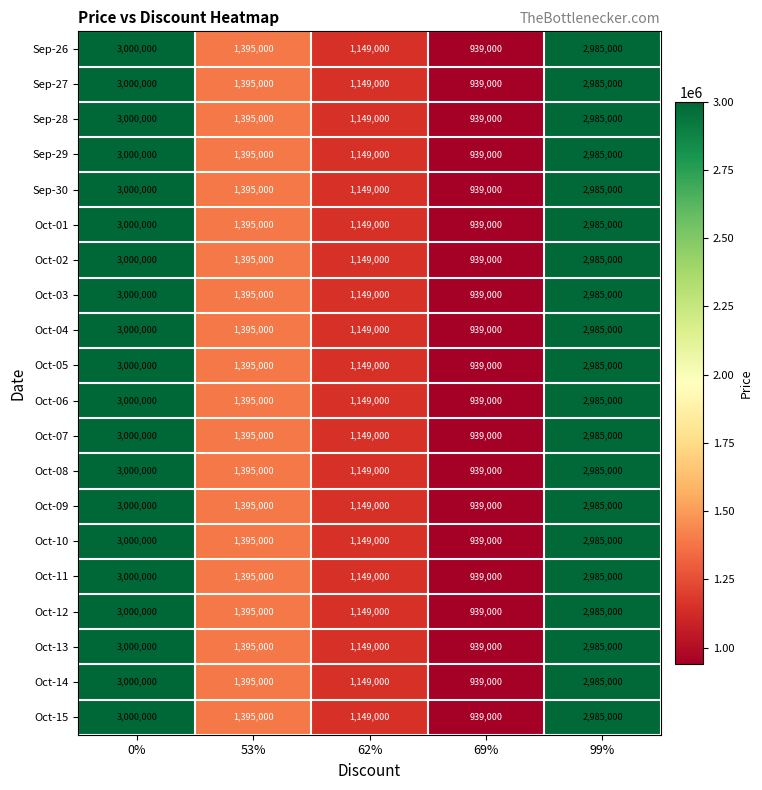

Is it true that Sep-26 equals 3000000 at 0%?

True